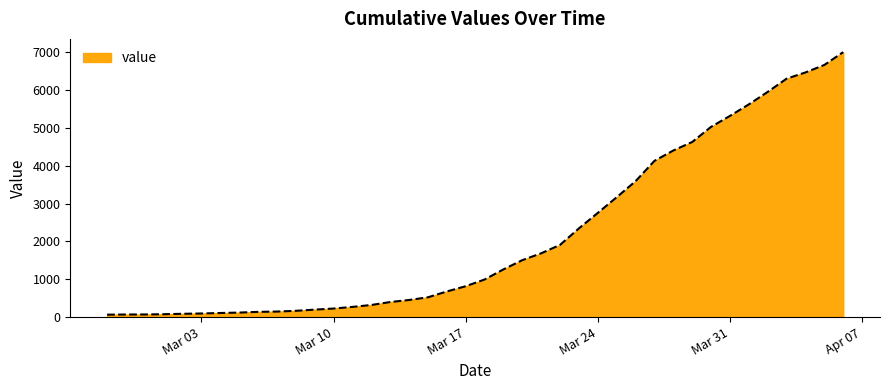

What is the greatest value displayed?

7003